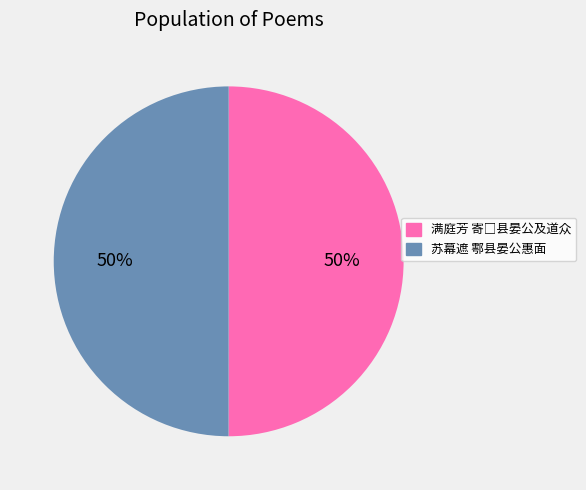

To the nearest percent, what is the average slice percentage?

50%